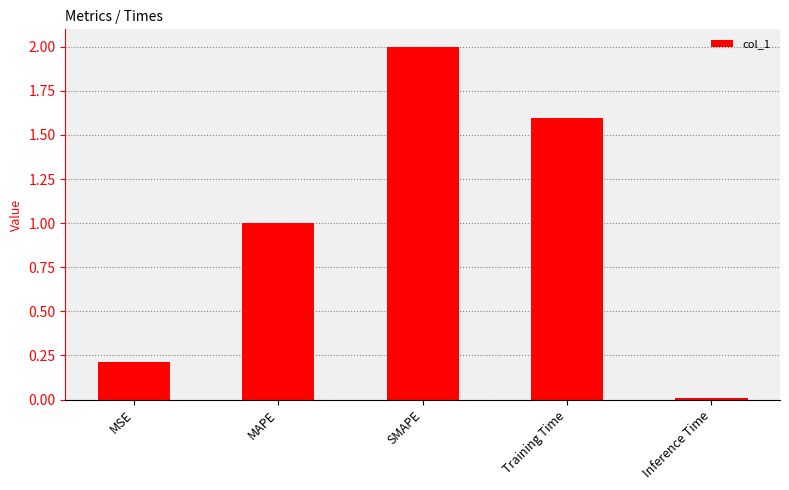

What is the change in value from MAPE to Training Time?

+0.6